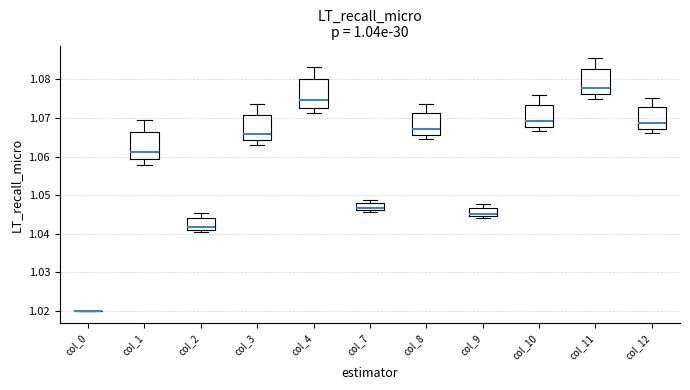

Reading left to right, transcribe this box plot: for each box, give where its median line is, the range the box spans, and where its two whiskers end, as read against the y-axis. The values are not printed on the chart, so give them approximately, as read against the axis.

col_0: box collapsed to a line at 1.020, whiskers 1.020 to 1.020
col_1: median 1.061, box 1.059 to 1.066, whiskers 1.058 to 1.069
col_2: median 1.042, box 1.041 to 1.044, whiskers 1.040 to 1.045
col_3: median 1.066, box 1.064 to 1.071, whiskers 1.063 to 1.074
col_4: median 1.075, box 1.073 to 1.080, whiskers 1.071 to 1.083
col_7: median 1.047, box 1.046 to 1.048, whiskers 1.046 (just below the box's lower edge) to 1.049
col_8: median 1.067, box 1.066 to 1.071, whiskers 1.065 to 1.074
col_9: median 1.045, box 1.044 to 1.047, whiskers 1.044 (just below the box's lower edge) to 1.048
col_10: median 1.069, box 1.068 to 1.073, whiskers 1.067 to 1.076
col_11: median 1.078, box 1.076 to 1.083, whiskers 1.075 to 1.086
col_12: median 1.069, box 1.067 to 1.073, whiskers 1.066 to 1.075